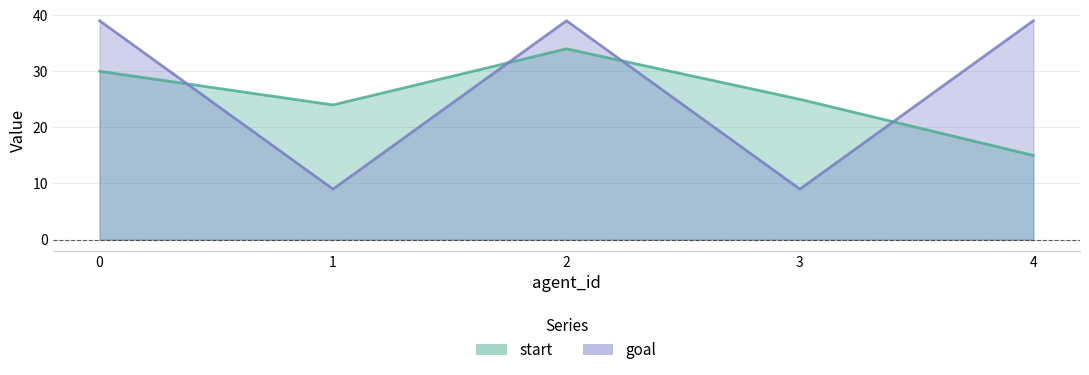

What is the difference between the second highest and second lowest values in the goal series?

30